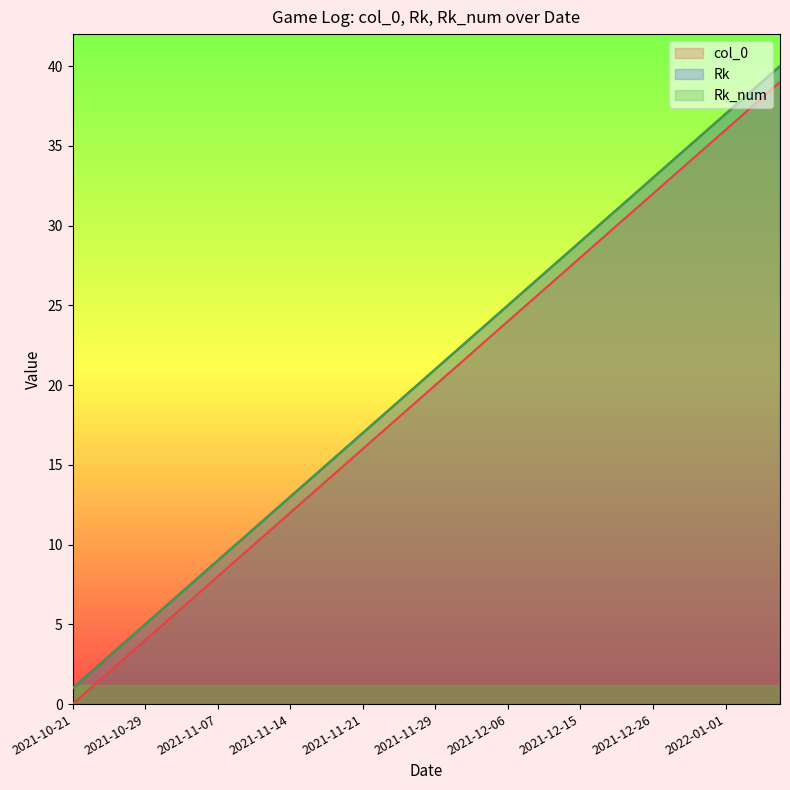

True or false: Rk and col_0 intersect in this chart.

False